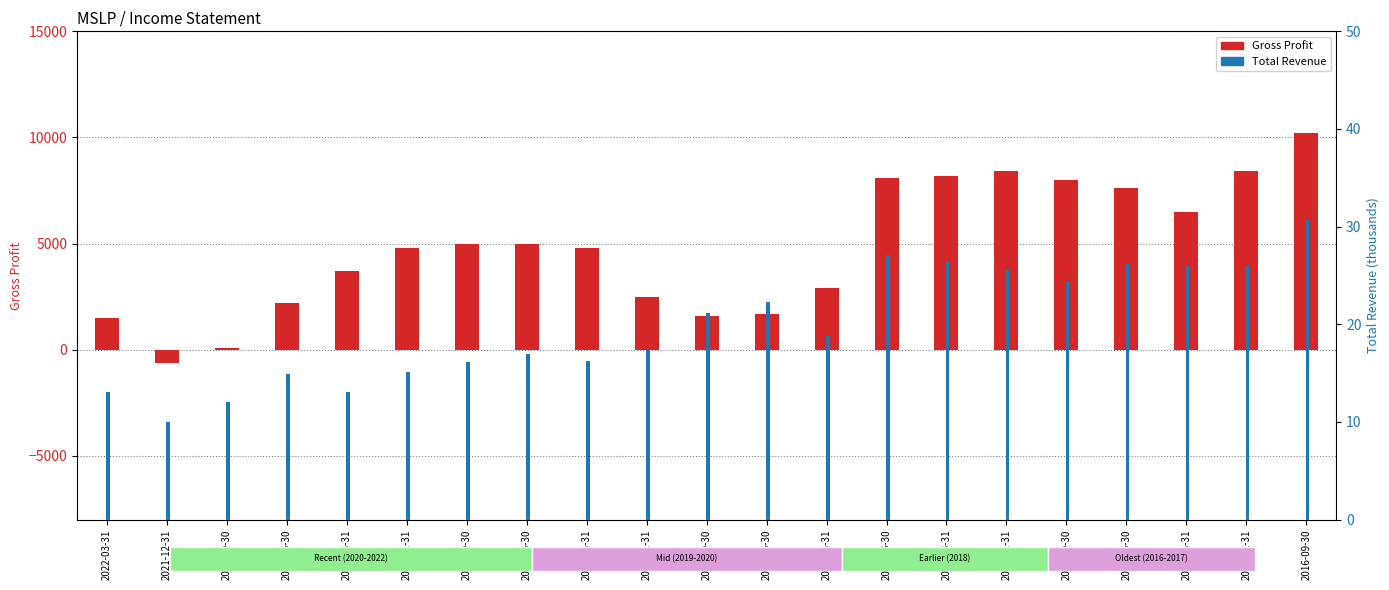

How many groups of bars are there?

21